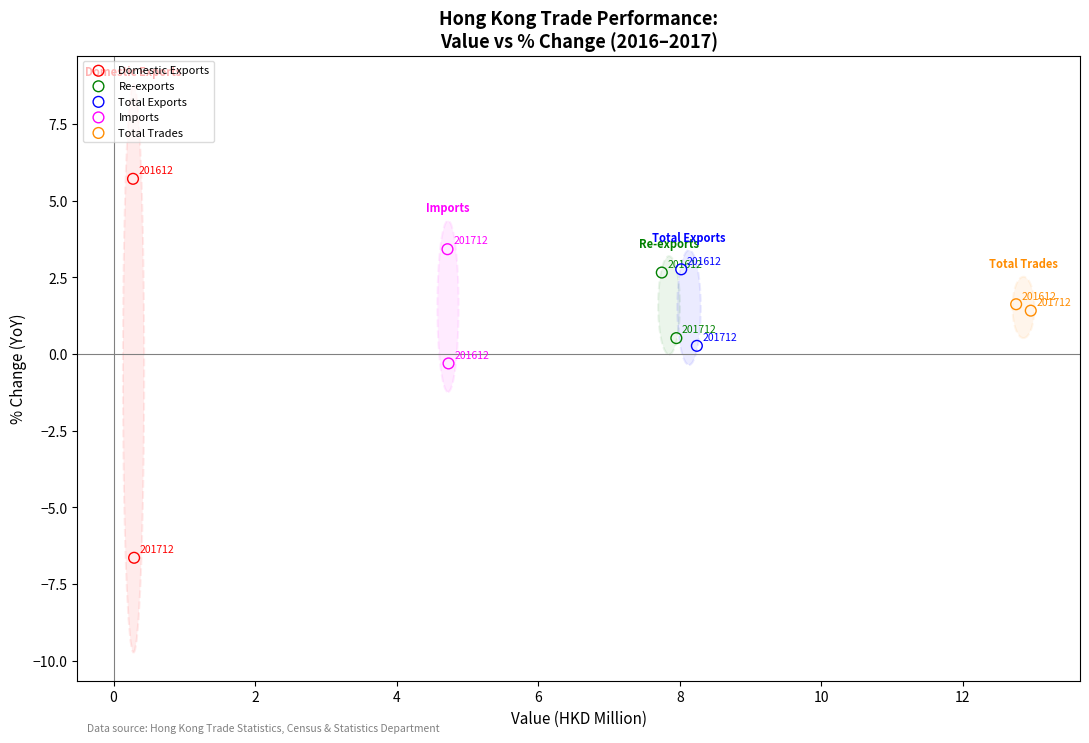

What are all the series names shown in the legend?

Domestic Exports, Re-exports, Total Exports, Imports, Total Trades